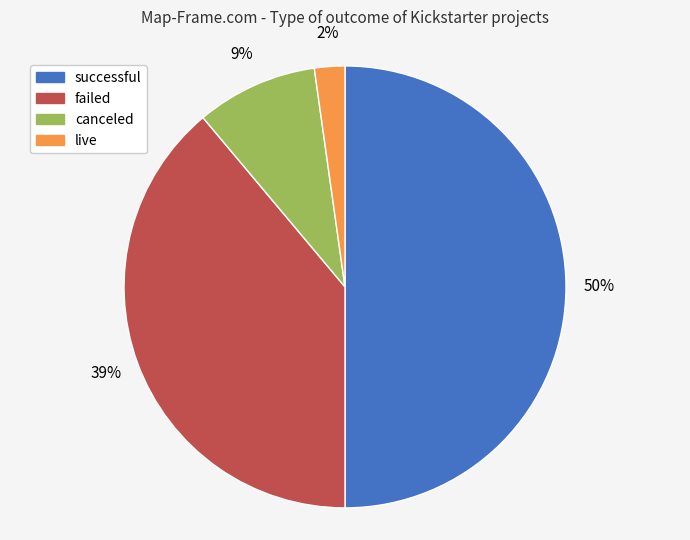

Count the number of slices in the pie.

4